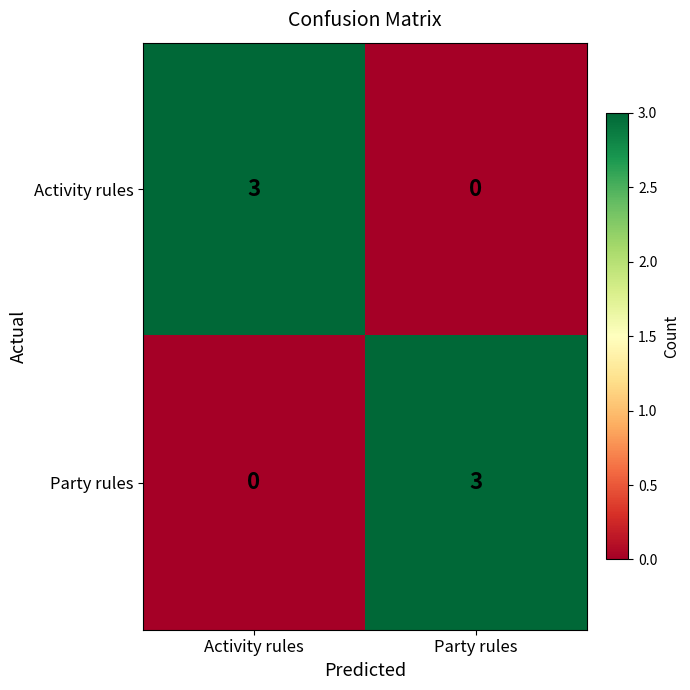

What is the sum of all Party rules values?

3